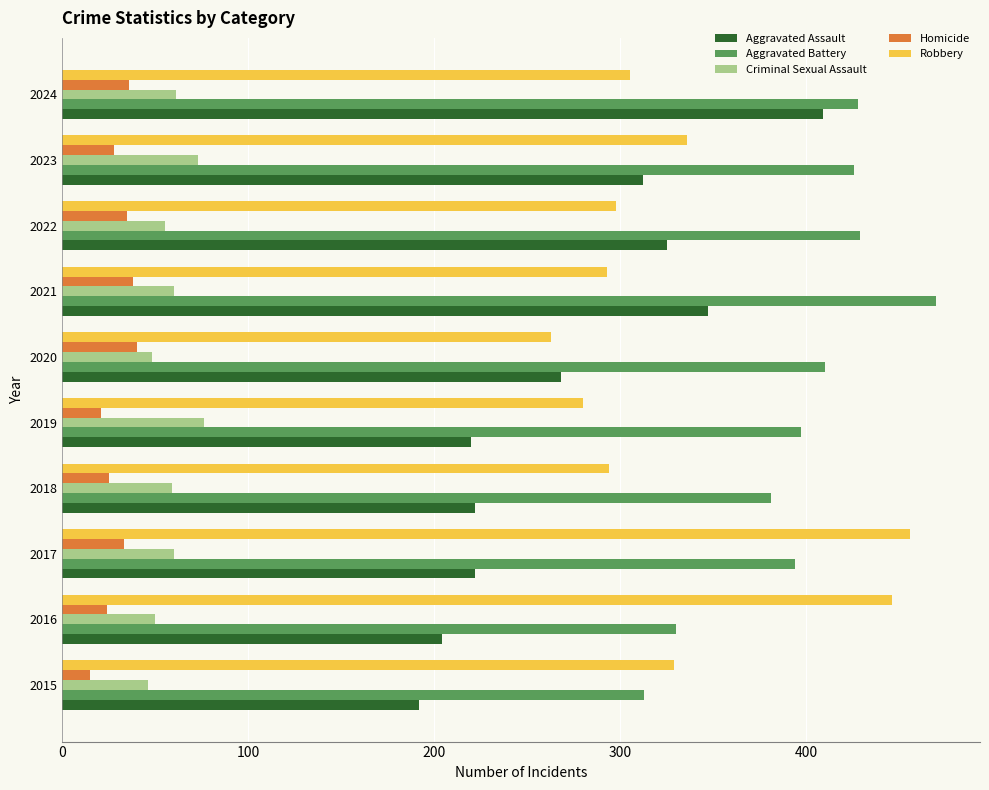

What is the spread (max minus min) of values at 2017?

423